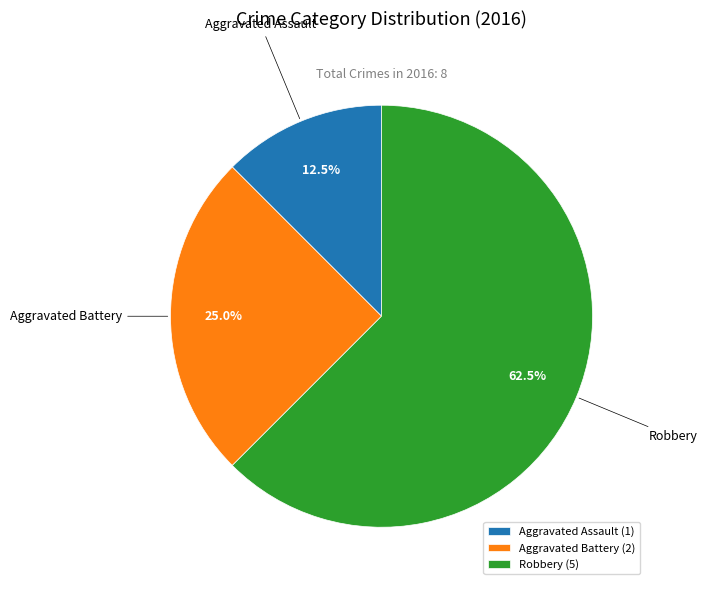

What is the ratio of the value at Robbery to the value at Aggravated Battery?

2.5